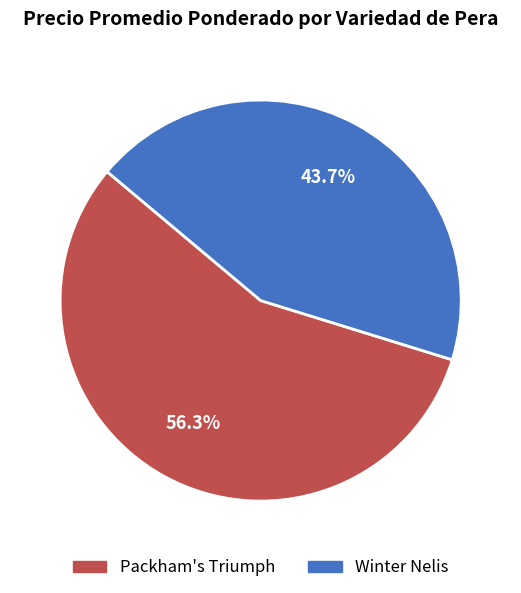

Does any single category account for the majority?

Yes